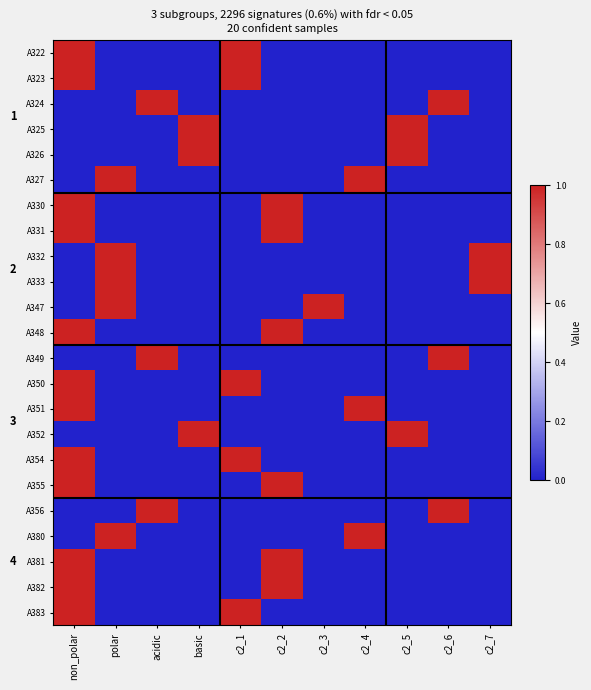

Reading left to right, what are all the values shown in this chart?

A322: non_polar=1	polar=0	acidic=0	basic=0	c2_1=1	c2_2=0	c2_3=0	c2_4=0	c2_5=0	c2_6=0	c2_7=0
A323: non_polar=1	polar=0	acidic=0	basic=0	c2_1=1	c2_2=0	c2_3=0	c2_4=0	c2_5=0	c2_6=0	c2_7=0
A324: non_polar=0	polar=0	acidic=1	basic=0	c2_1=0	c2_2=0	c2_3=0	c2_4=0	c2_5=0	c2_6=1	c2_7=0
A325: non_polar=0	polar=0	acidic=0	basic=1	c2_1=0	c2_2=0	c2_3=0	c2_4=0	c2_5=1	c2_6=0	c2_7=0
A326: non_polar=0	polar=0	acidic=0	basic=1	c2_1=0	c2_2=0	c2_3=0	c2_4=0	c2_5=1	c2_6=0	c2_7=0
A327: non_polar=0	polar=1	acidic=0	basic=0	c2_1=0	c2_2=0	c2_3=0	c2_4=1	c2_5=0	c2_6=0	c2_7=0
A330: non_polar=1	polar=0	acidic=0	basic=0	c2_1=0	c2_2=1	c2_3=0	c2_4=0	c2_5=0	c2_6=0	c2_7=0
A331: non_polar=1	polar=0	acidic=0	basic=0	c2_1=0	c2_2=1	c2_3=0	c2_4=0	c2_5=0	c2_6=0	c2_7=0
A332: non_polar=0	polar=1	acidic=0	basic=0	c2_1=0	c2_2=0	c2_3=0	c2_4=0	c2_5=0	c2_6=0	c2_7=1
A333: non_polar=0	polar=1	acidic=0	basic=0	c2_1=0	c2_2=0	c2_3=0	c2_4=0	c2_5=0	c2_6=0	c2_7=1
A347: non_polar=0	polar=1	acidic=0	basic=0	c2_1=0	c2_2=0	c2_3=1	c2_4=0	c2_5=0	c2_6=0	c2_7=0
A348: non_polar=1	polar=0	acidic=0	basic=0	c2_1=0	c2_2=1	c2_3=0	c2_4=0	c2_5=0	c2_6=0	c2_7=0
A349: non_polar=0	polar=0	acidic=1	basic=0	c2_1=0	c2_2=0	c2_3=0	c2_4=0	c2_5=0	c2_6=1	c2_7=0
A350: non_polar=1	polar=0	acidic=0	basic=0	c2_1=1	c2_2=0	c2_3=0	c2_4=0	c2_5=0	c2_6=0	c2_7=0
A351: non_polar=1	polar=0	acidic=0	basic=0	c2_1=0	c2_2=0	c2_3=0	c2_4=1	c2_5=0	c2_6=0	c2_7=0
A352: non_polar=0	polar=0	acidic=0	basic=1	c2_1=0	c2_2=0	c2_3=0	c2_4=0	c2_5=1	c2_6=0	c2_7=0
A354: non_polar=1	polar=0	acidic=0	basic=0	c2_1=1	c2_2=0	c2_3=0	c2_4=0	c2_5=0	c2_6=0	c2_7=0
A355: non_polar=1	polar=0	acidic=0	basic=0	c2_1=0	c2_2=1	c2_3=0	c2_4=0	c2_5=0	c2_6=0	c2_7=0
A356: non_polar=0	polar=0	acidic=1	basic=0	c2_1=0	c2_2=0	c2_3=0	c2_4=0	c2_5=0	c2_6=1	c2_7=0
A380: non_polar=0	polar=1	acidic=0	basic=0	c2_1=0	c2_2=0	c2_3=0	c2_4=1	c2_5=0	c2_6=0	c2_7=0
A381: non_polar=1	polar=0	acidic=0	basic=0	c2_1=0	c2_2=1	c2_3=0	c2_4=0	c2_5=0	c2_6=0	c2_7=0
A382: non_polar=1	polar=0	acidic=0	basic=0	c2_1=0	c2_2=1	c2_3=0	c2_4=0	c2_5=0	c2_6=0	c2_7=0
A383: non_polar=1	polar=0	acidic=0	basic=0	c2_1=1	c2_2=0	c2_3=0	c2_4=0	c2_5=0	c2_6=0	c2_7=0